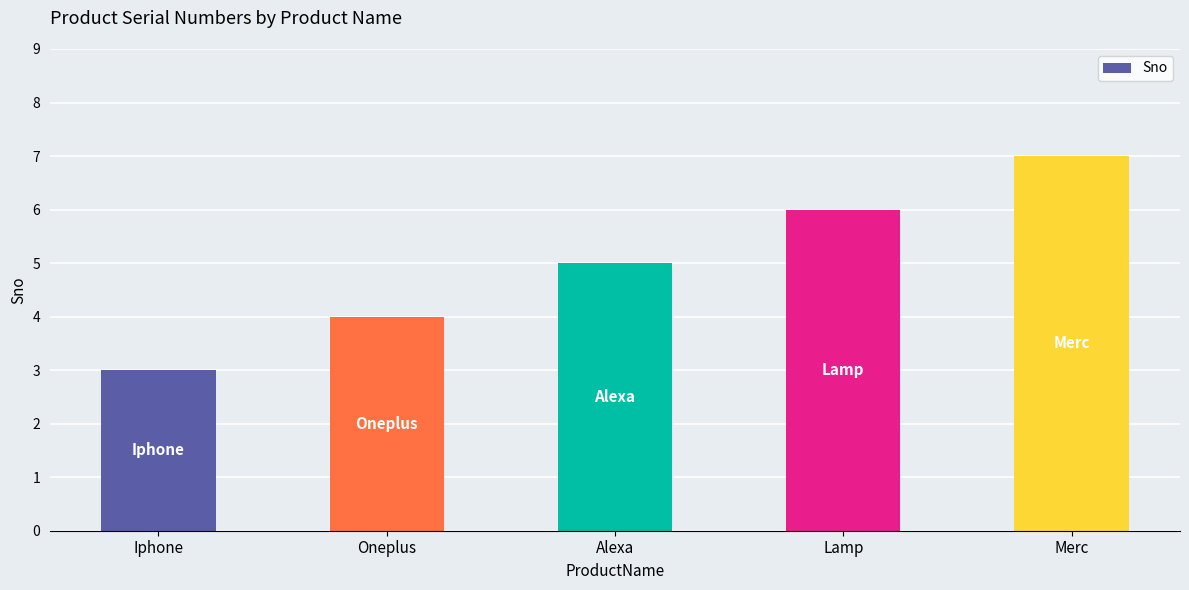

Reading left to right, transcribe all the data shown in this chart.

Iphone=3	Oneplus=4	Alexa=5	Lamp=6	Merc=7